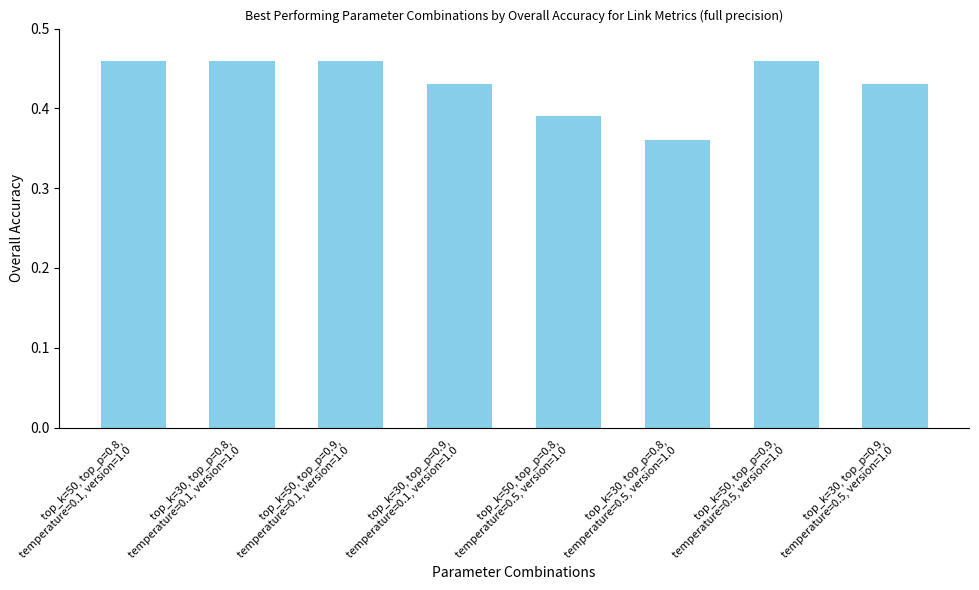

At which category does the chart reach its minimum across all series?

top_k=30, top_p=0.8,
temperature=0.5, version=1.0